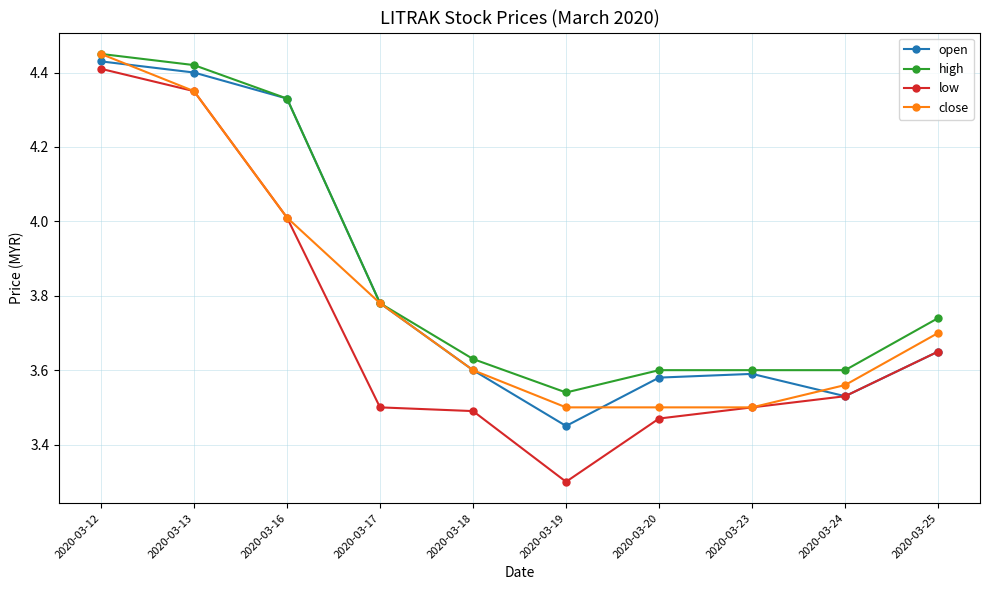

The value of high at 2020-03-19 is 3.5. True or false?

True